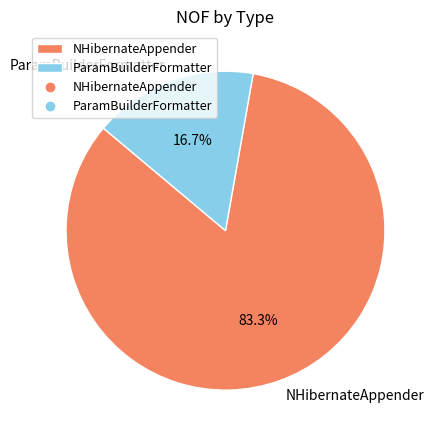

To the nearest percent, what is the difference between the NHibernateAppender and ParamBuilderFormatter slice percentages?

67%